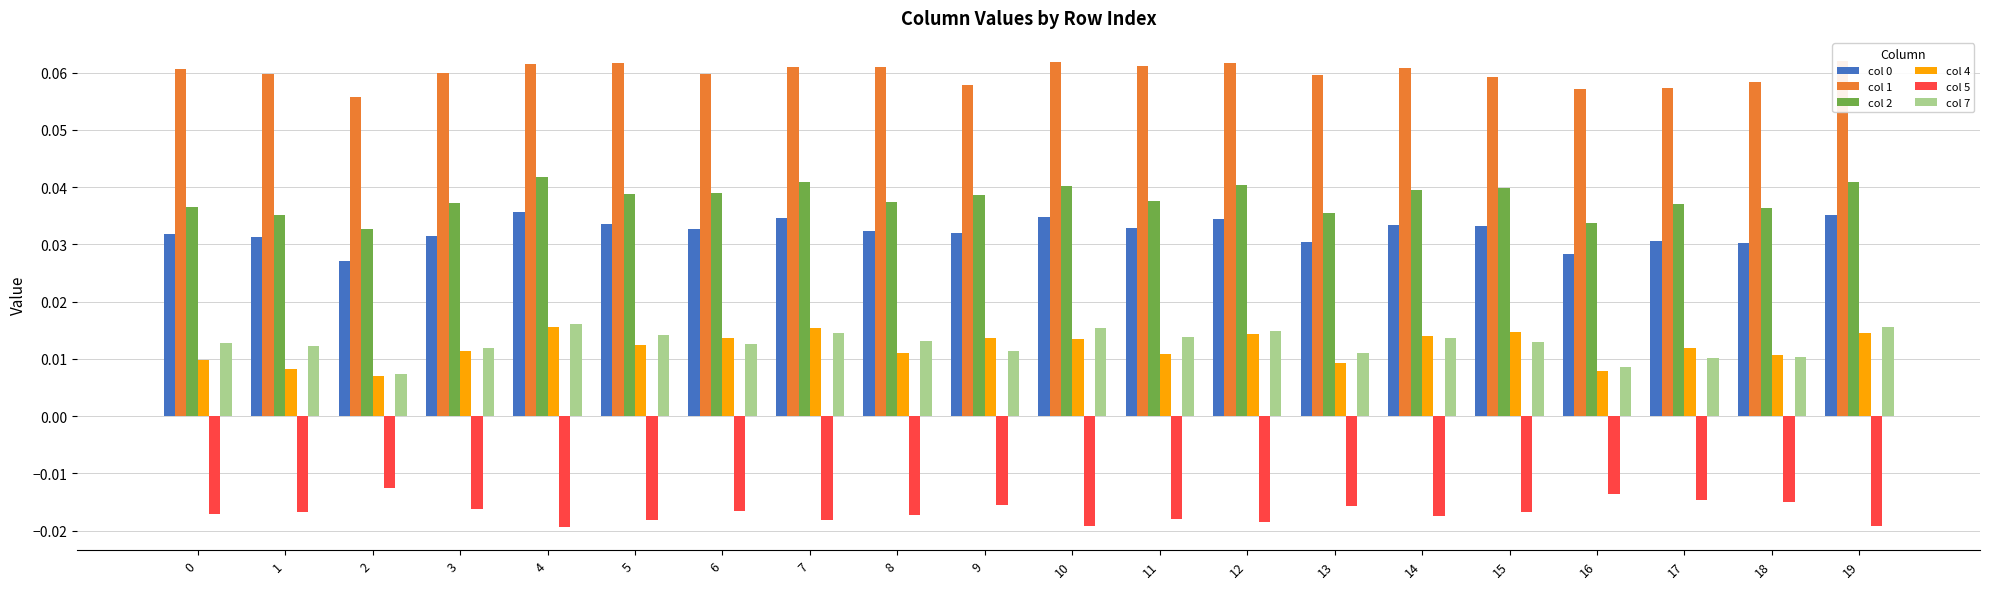

Reading left to right, what are all the values shown in this chart?

col 0: 0=0.0	1=0.0	2=0.0	3=0.0	4=0.0	5=0.0	6=0.0	7=0.0	8=0.0	9=0.0	10=0.0	11=0.0	12=0.0	13=0.0	14=0.0	15=0.0	16=0.0	17=0.0	18=0.0	19=0.0
col 1: 0=0.1	1=0.1	2=0.1	3=0.1	4=0.1	5=0.1	6=0.1	7=0.1	8=0.1	9=0.1	10=0.1	11=0.1	12=0.1	13=0.1	14=0.1	15=0.1	16=0.1	17=0.1	18=0.1	19=0.1
col 2: 0=0.0	1=0.0	2=0.0	3=0.0	4=0.0	5=0.0	6=0.0	7=0.0	8=0.0	9=0.0	10=0.0	11=0.0	12=0.0	13=0.0	14=0.0	15=0.0	16=0.0	17=0.0	18=0.0	19=0.0
col 4: 0=0.0	1=0.0	2=0.0	3=0.0	4=0.0	5=0.0	6=0.0	7=0.0	8=0.0	9=0.0	10=0.0	11=0.0	12=0.0	13=0.0	14=0.0	15=0.0	16=0.0	17=0.0	18=0.0	19=0.0
col 5: 0=-0.0	1=-0.0	2=-0.0	3=-0.0	4=-0.0	5=-0.0	6=-0.0	7=-0.0	8=-0.0	9=-0.0	10=-0.0	11=-0.0	12=-0.0	13=-0.0	14=-0.0	15=-0.0	16=-0.0	17=-0.0	18=-0.0	19=-0.0
col 7: 0=0.0	1=0.0	2=0.0	3=0.0	4=0.0	5=0.0	6=0.0	7=0.0	8=0.0	9=0.0	10=0.0	11=0.0	12=0.0	13=0.0	14=0.0	15=0.0	16=0.0	17=0.0	18=0.0	19=0.0